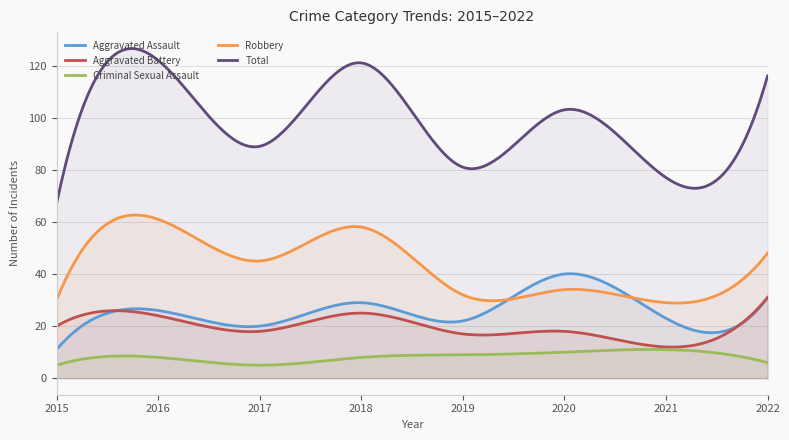

Between 2018 and 2019, which series saw the biggest shift?

Total